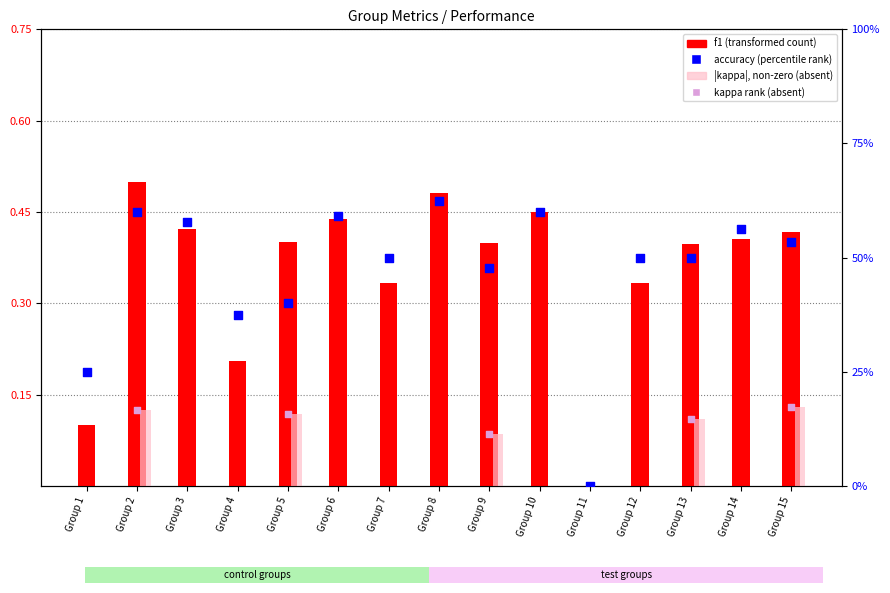

What is the total value across all series at Group 13?

1.0